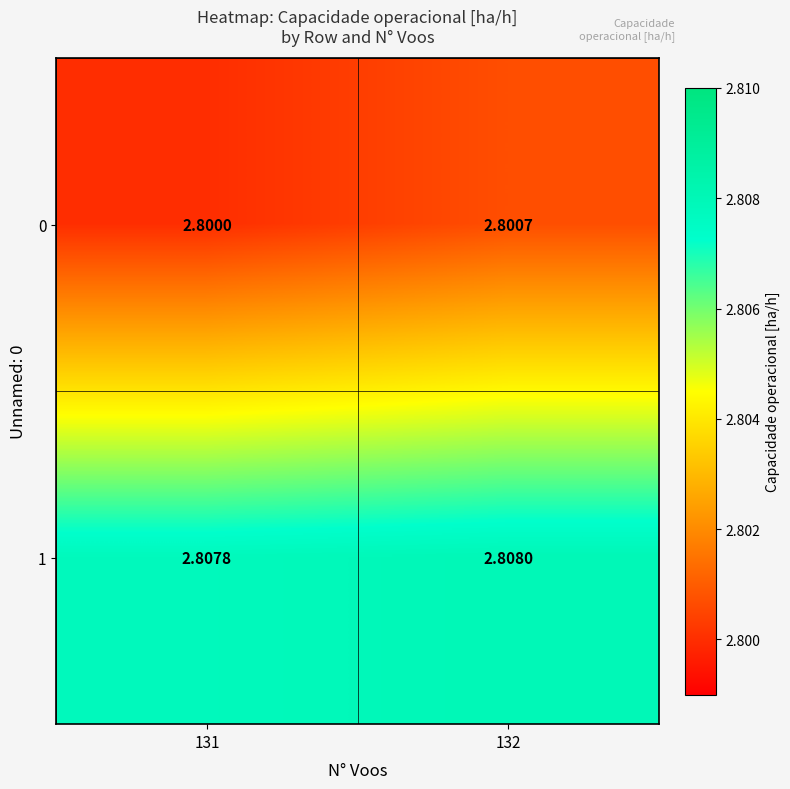

Is the value of 0 at 131 greater than the value of 1 at 132?

No